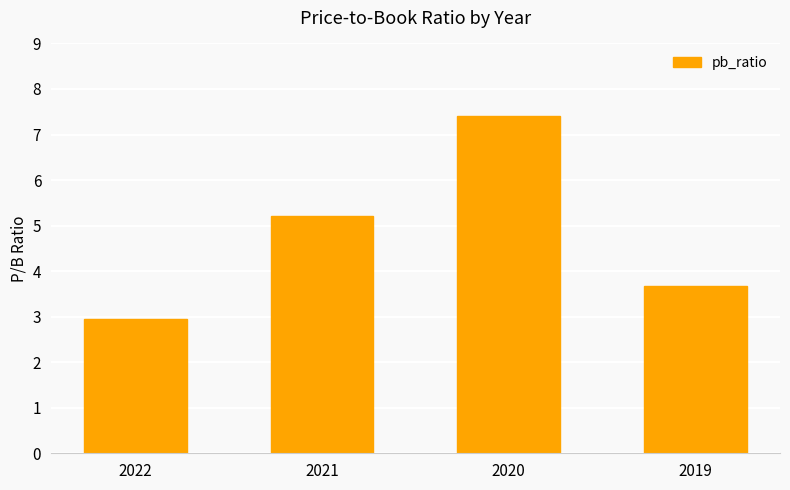

Which has a higher value, 2020 or 2022?

2020